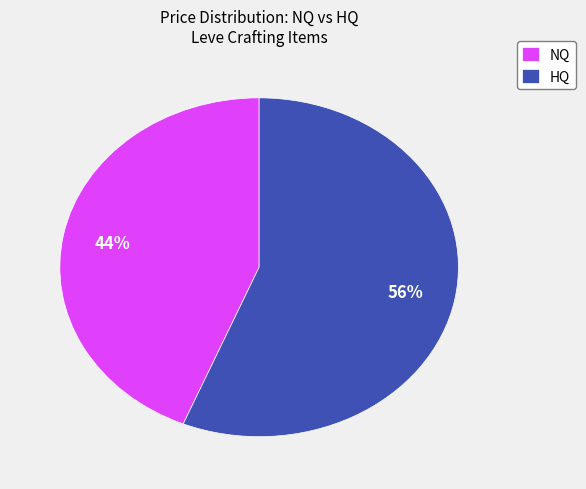

To the nearest percent, what portion does NQ represent?

44%